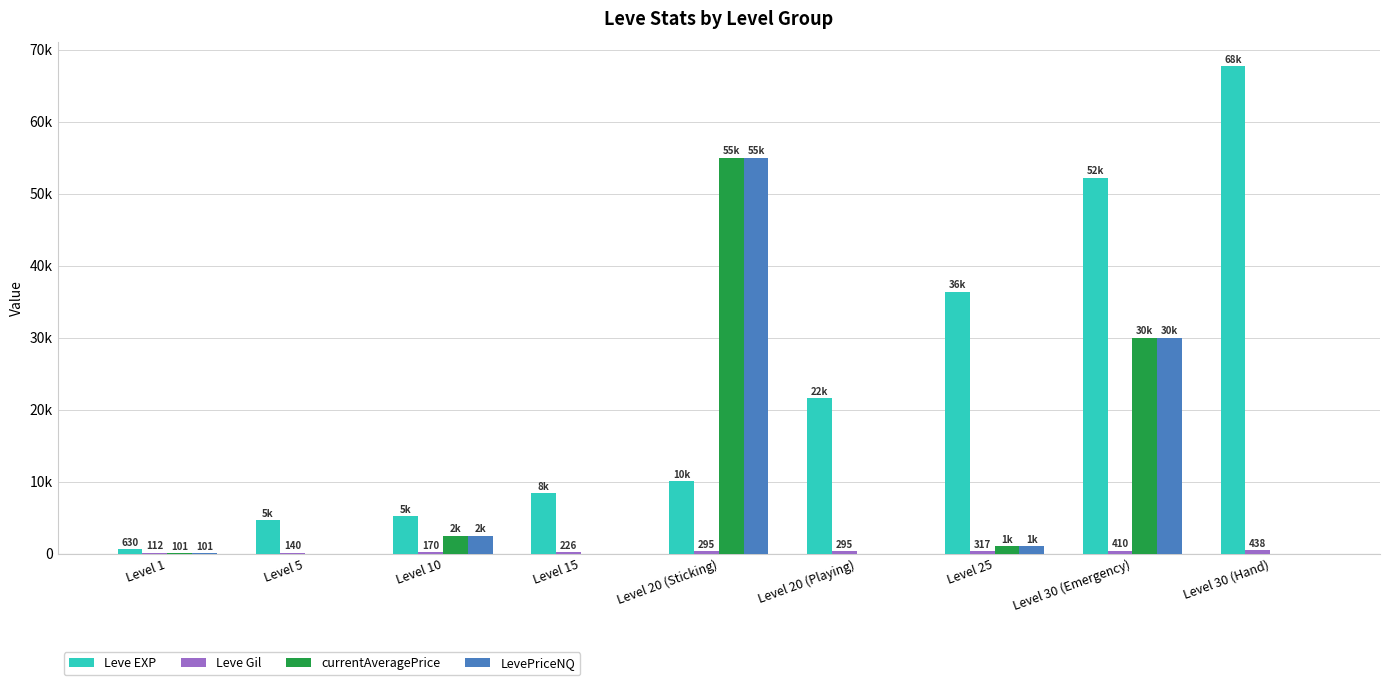

What is the greatest value displayed?

67730